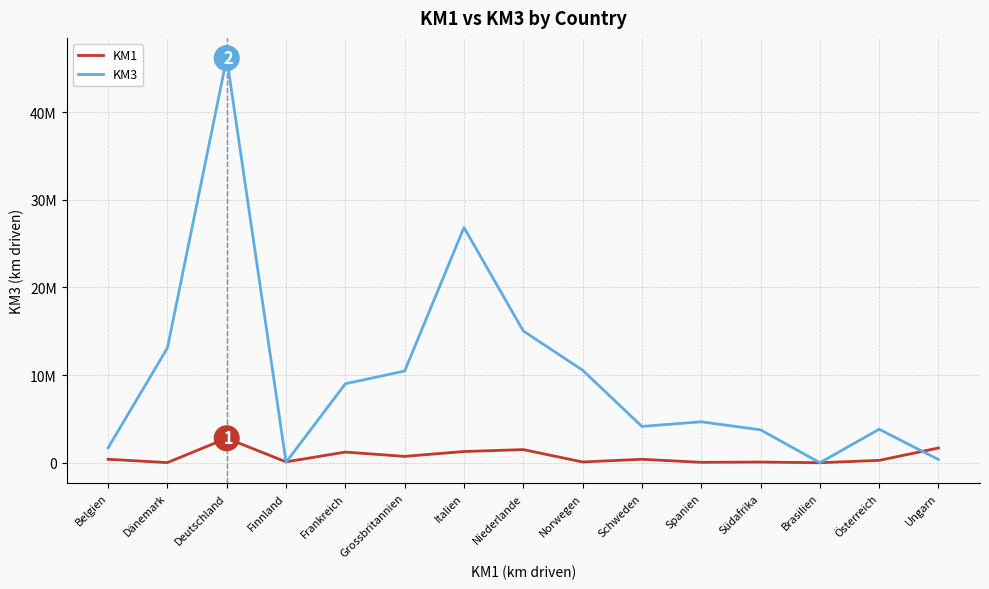

What is the label of the 3rd point from the right?

Brasilien